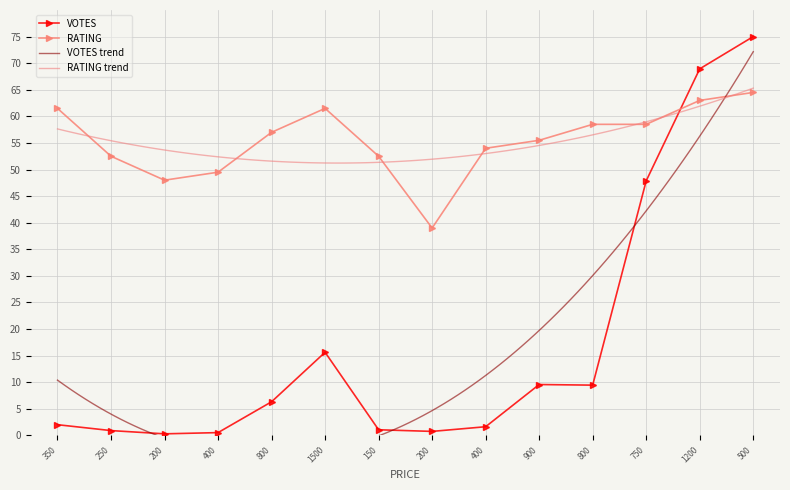

Which has a higher value, 800 or 1500?

1500